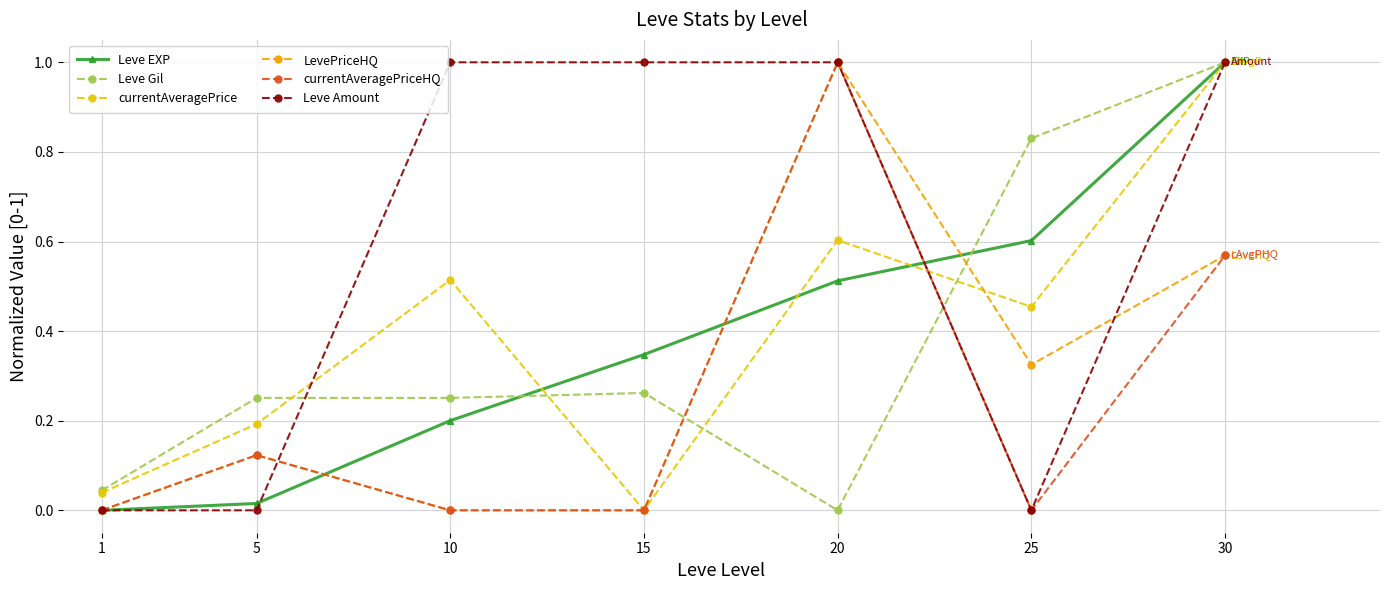

What is the value of the Leve Amount point at the 3rd from the left?

1.0